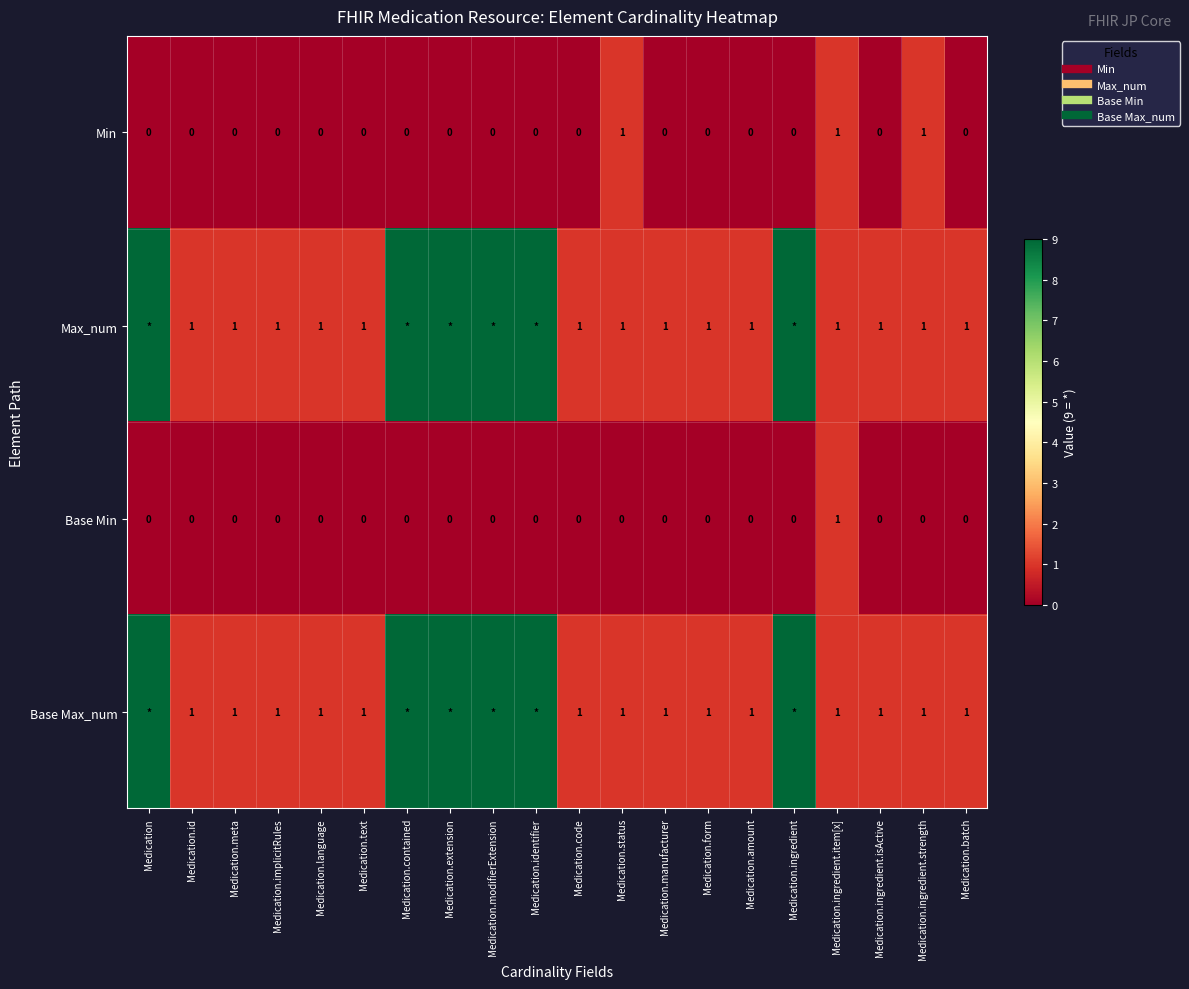

How many values in Base Min are above zero?

1